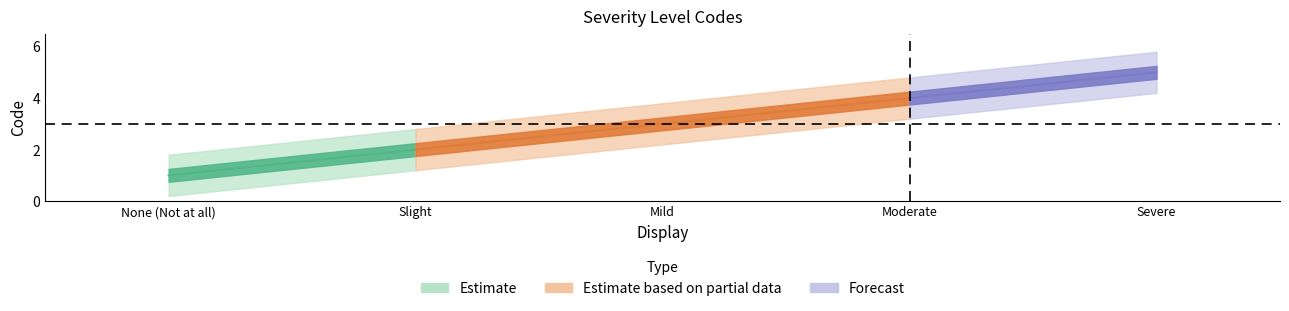

How many lines are shown in the chart?

1